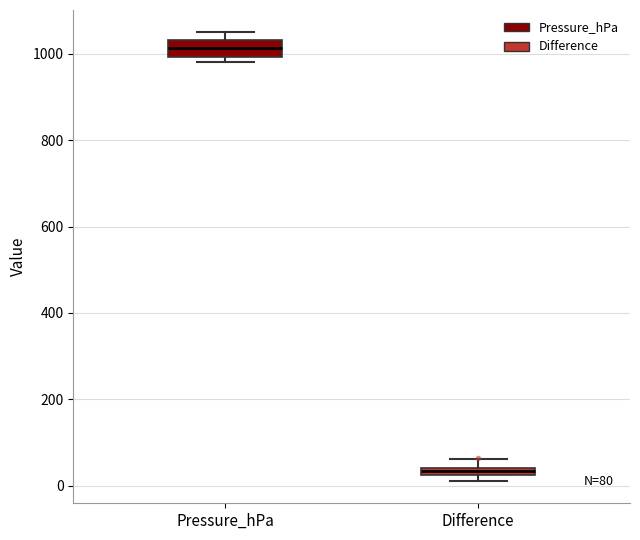

Which box has the highest median line?

Pressure_hPa